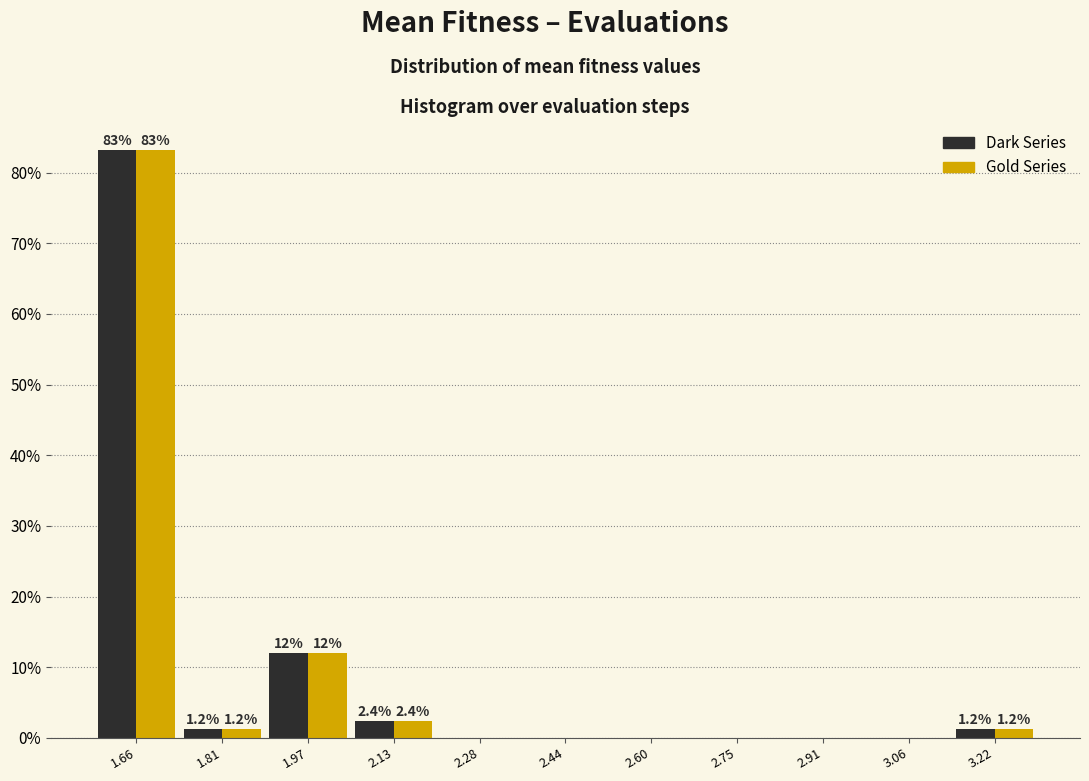

In the Gold Series series, which range on the x-axis has the tallest bar?

1.58 to 1.74